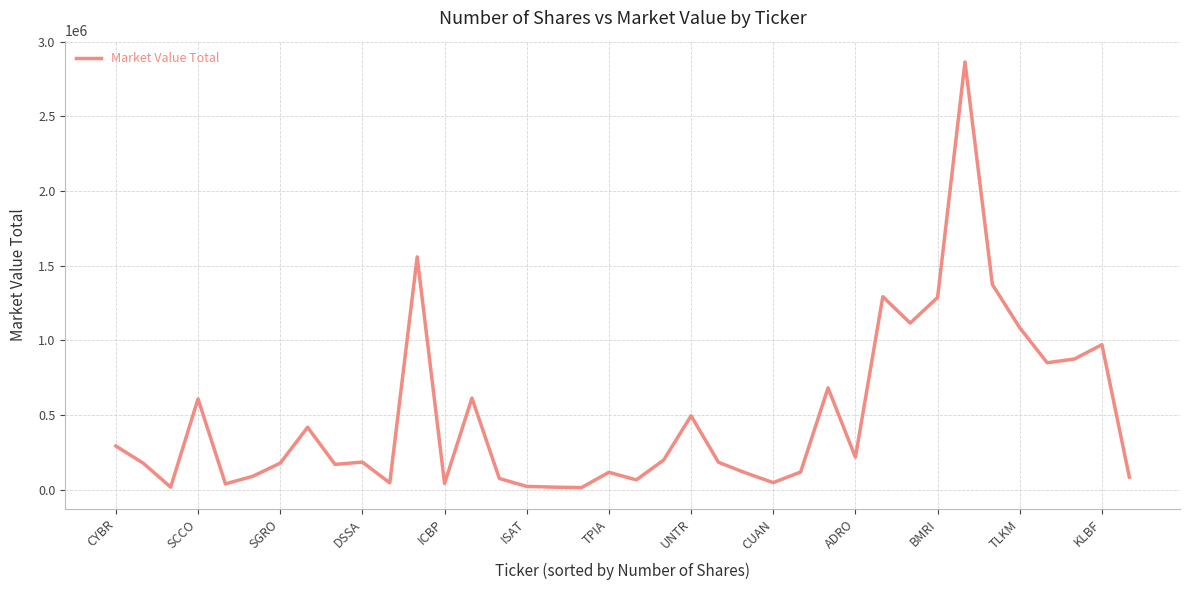

What is the greatest value displayed?

2863205.1